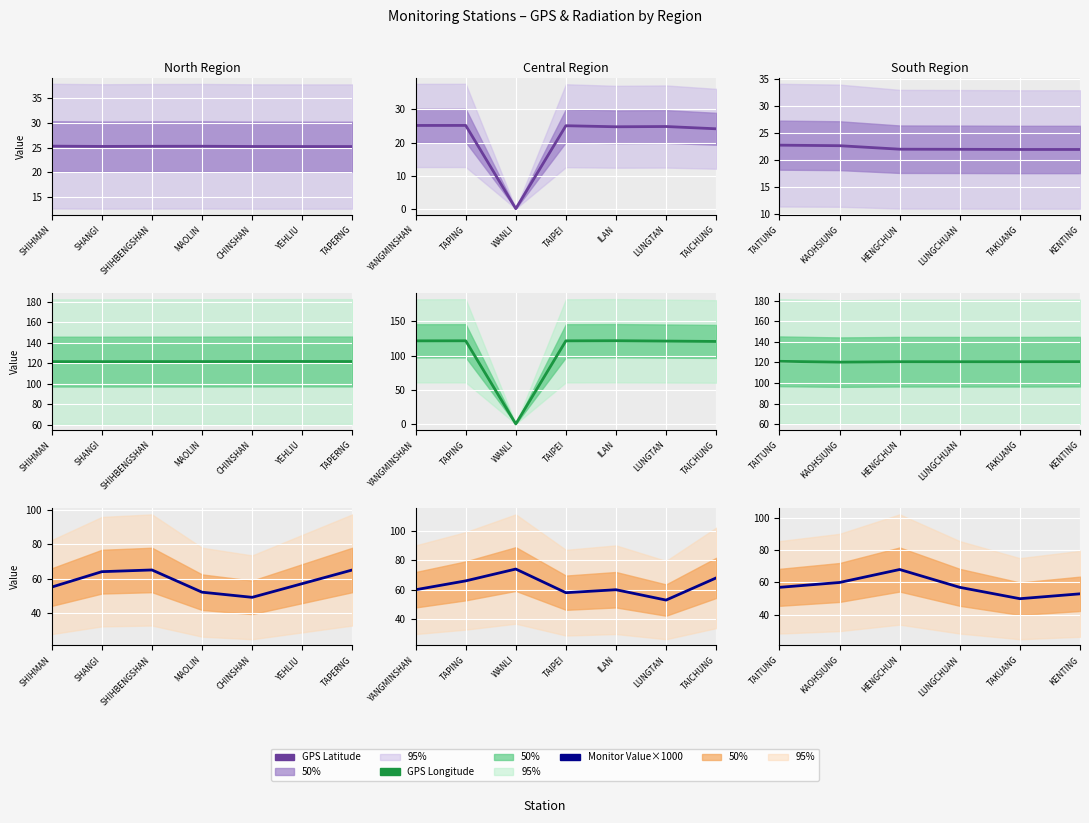

What is the label of the 1st point from the left?

TAITUNG